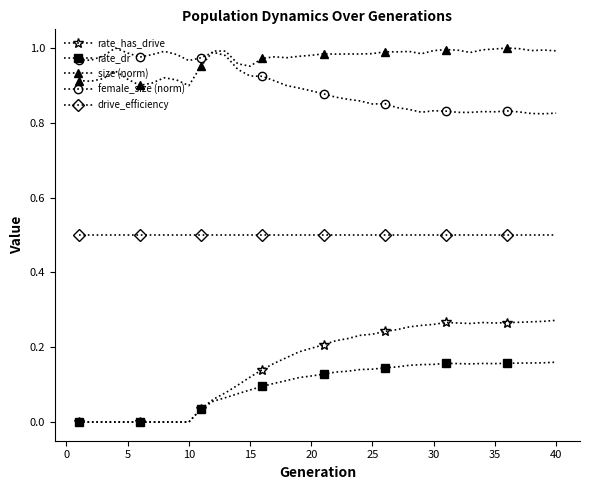

Which series has the largest total across all categories?

size (norm)